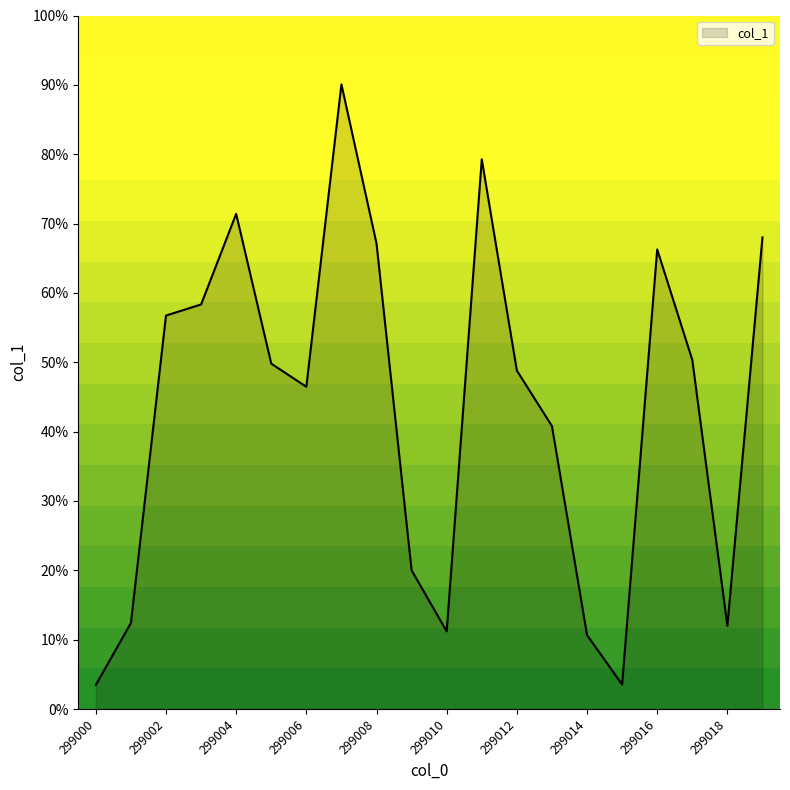

What is the smallest value displayed?

3.5